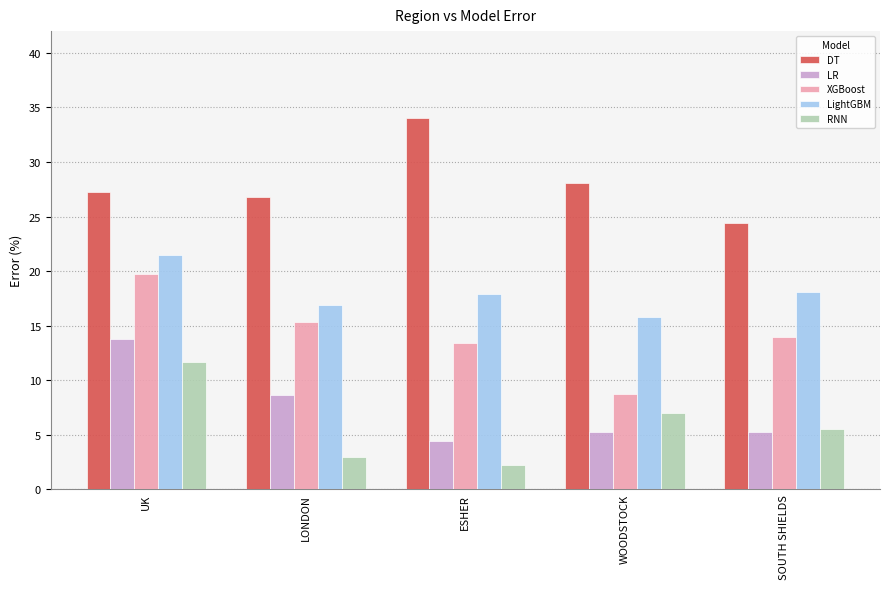

What is the smallest value displayed?

2.2